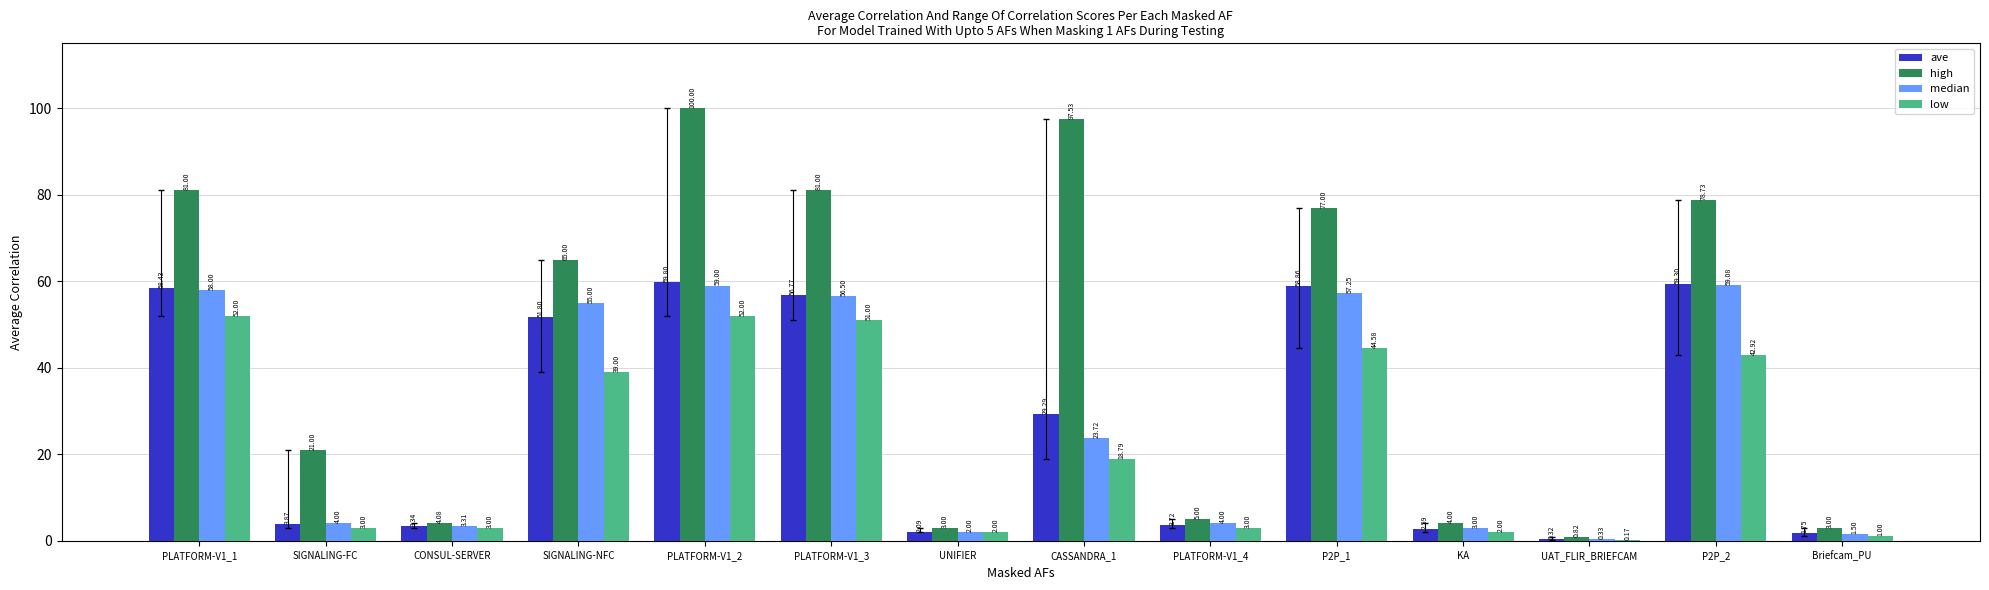

What is the difference between the ave values at P2P_1 and SIGNALING-FC?

55.0